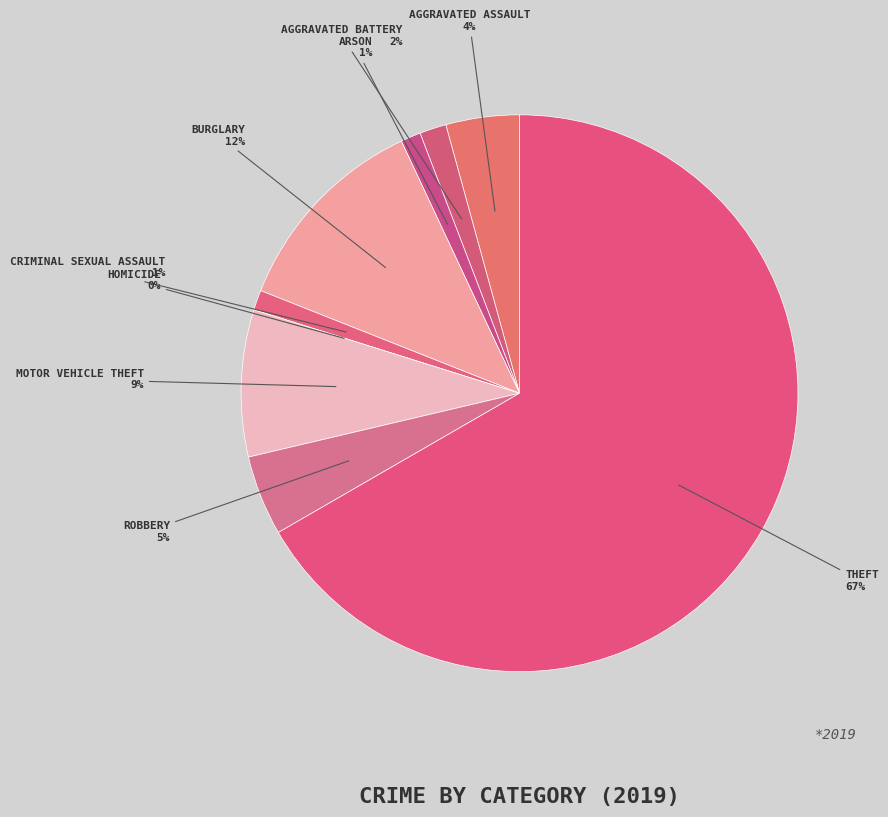

To the nearest percent, what portion does Burglary represent?

12%